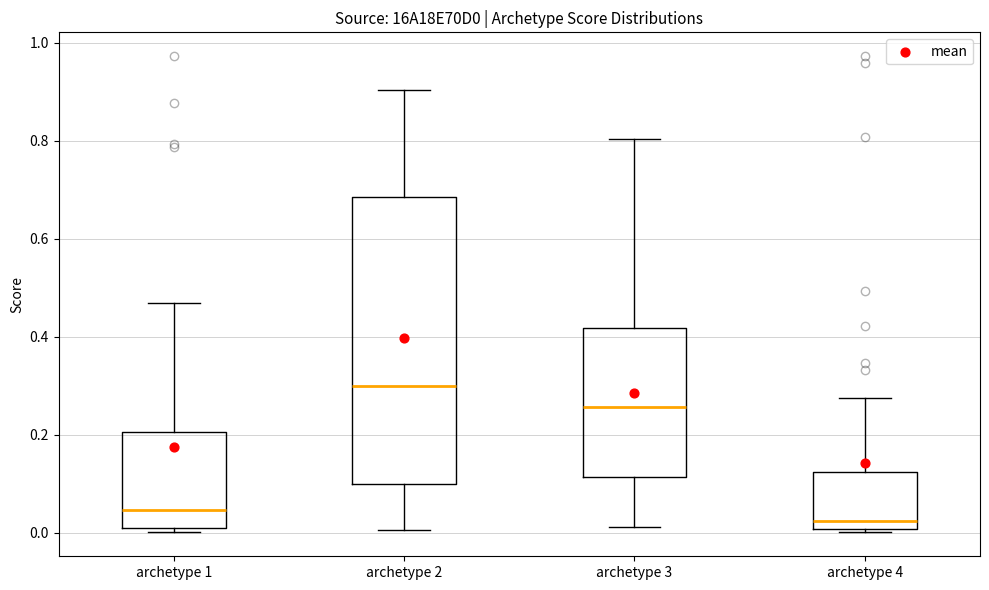

Reading left to right, read every box against the y-axis: the position of its median line, the range the box covers, and the ends of its whiskers. The values are not printed on the chart, so give them approximately, as read against the axis.

archetype 1: median 0.04, box 0.00 to 0.20, whiskers 0.00 (just below the box's lower edge) to 0.46
archetype 2: median 0.30, box 0.10 to 0.68, whiskers 0.00 to 0.90
archetype 3: median 0.26, box 0.12 to 0.42, whiskers 0.02 to 0.80
archetype 4: median 0.02, box 0.00 to 0.12, whiskers 0.00 (just below the box's lower edge) to 0.28